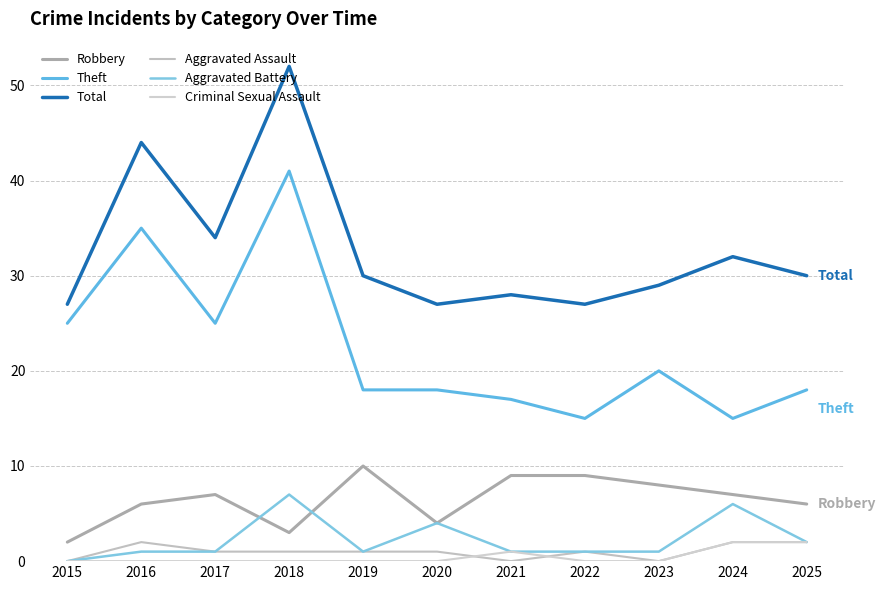

At which label does Aggravated Assault first exceed 1?

2016